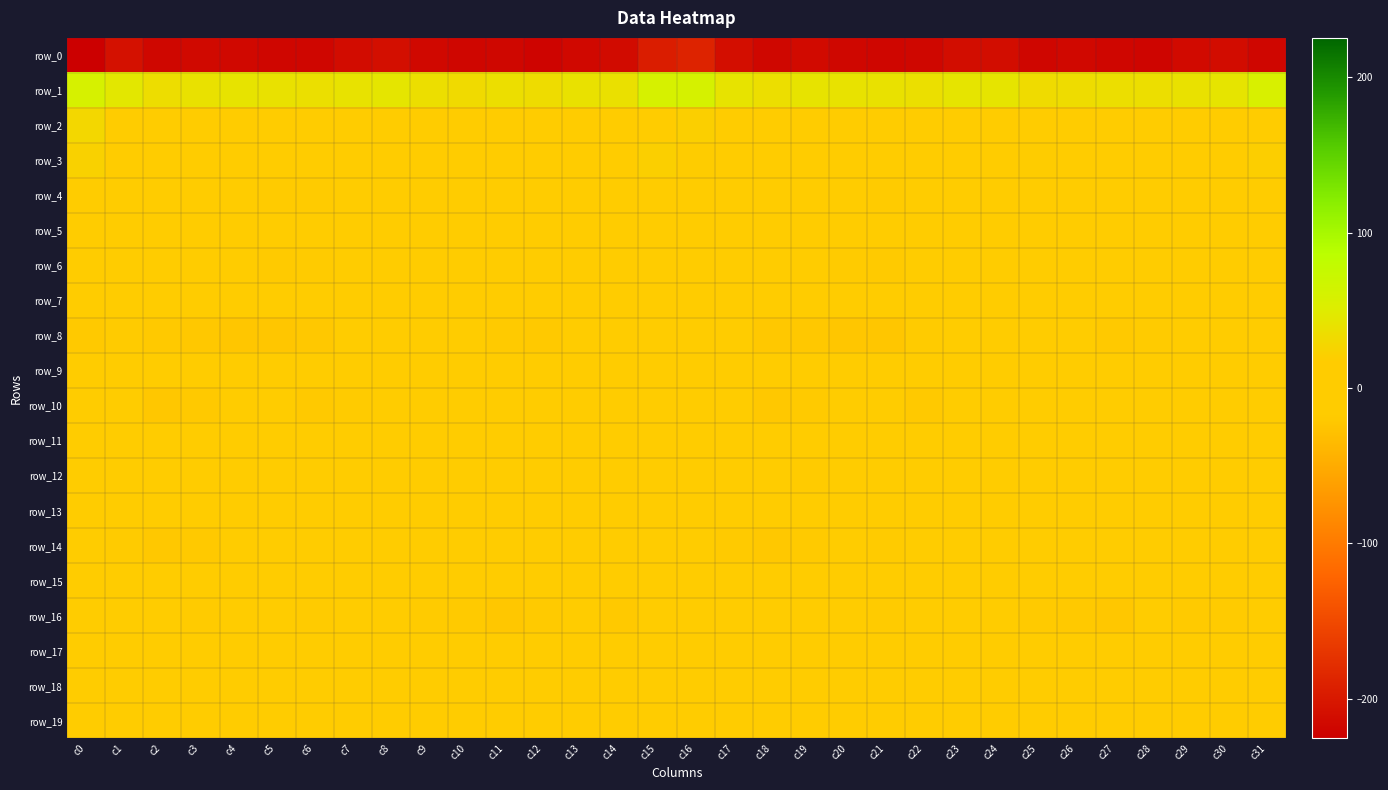

List the labels in order of row_15 value, largest first.

c15, c31, c30, c0, c14, c16, c29, c13, c9, c24, c8, c23, c25, c7, c28, c1, c10, c4, c17, c26, c12, c20, c11, c19, c27, c2, c5, c3, c18, c22, c21, c6